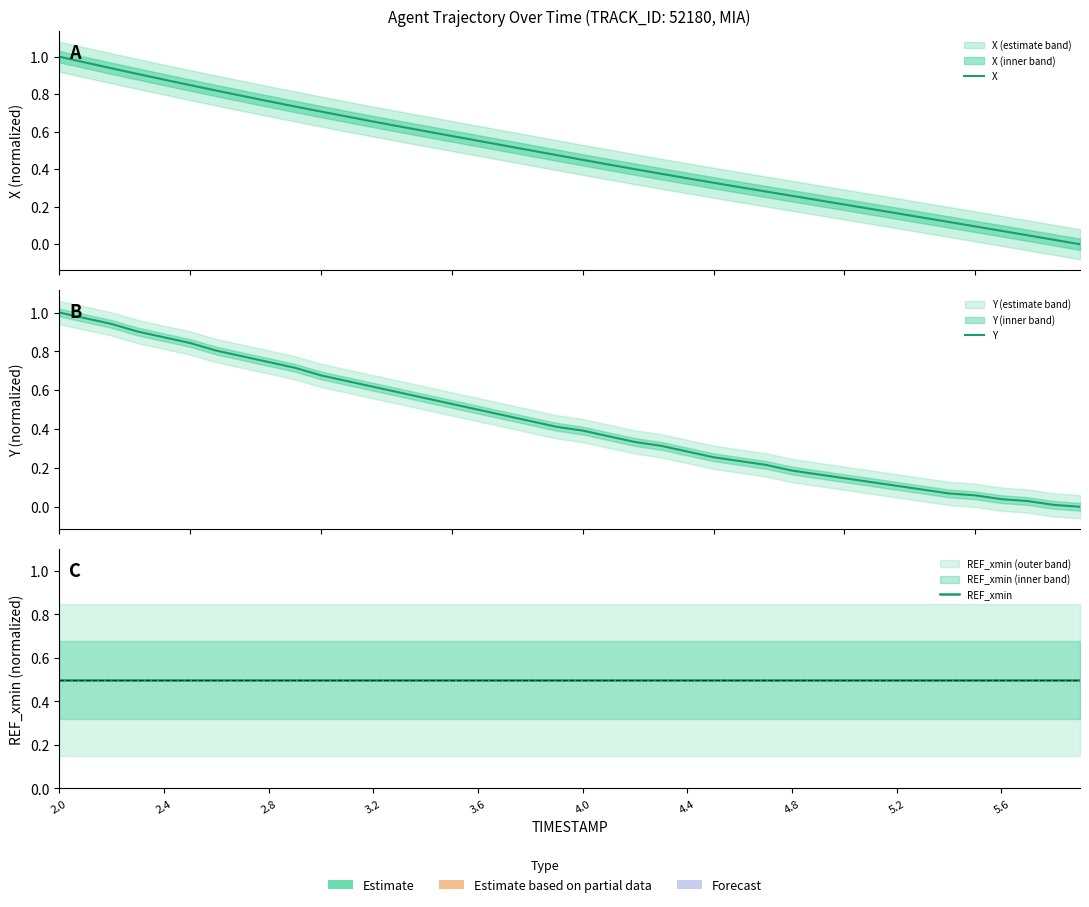

What is the value of the Y point at the 23rd from the left?

0.3